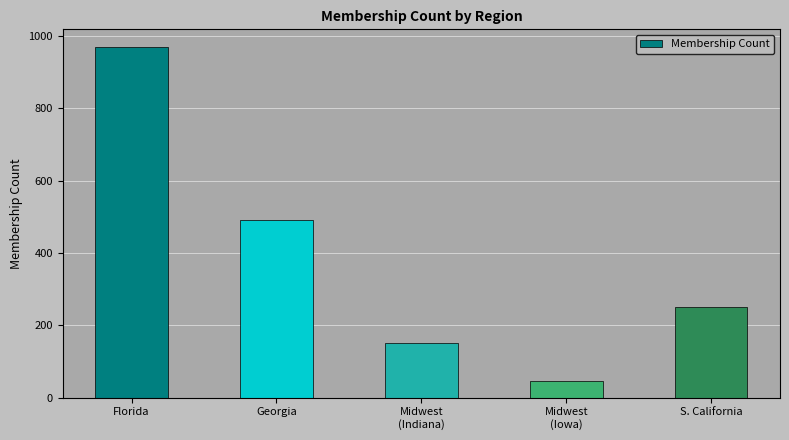

Read the value at S. California.

250